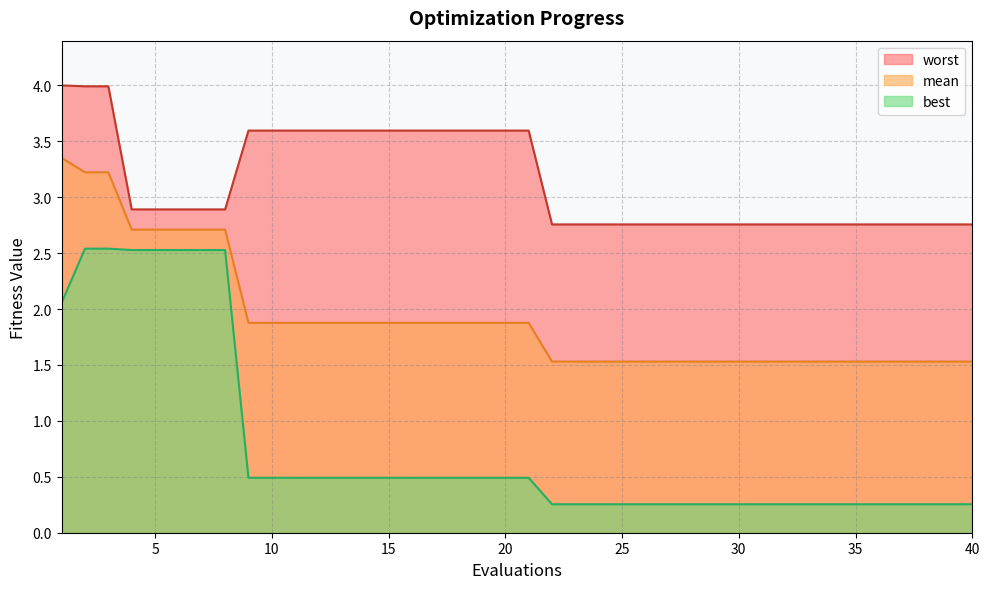

True or false: mean has more than 1 interior local peaks.

False